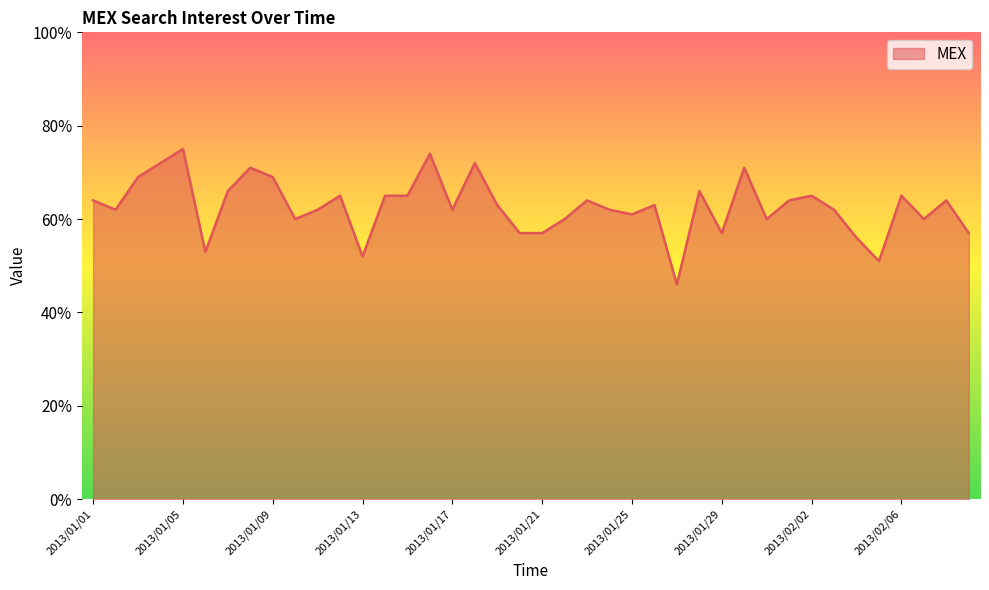

What is the difference between the maximum and minimum values?

29